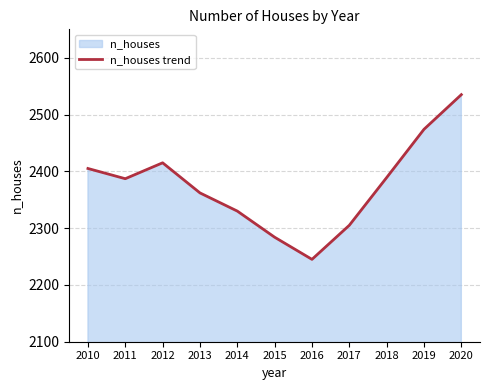

Reading left to right, transcribe all the data shown in this chart.

2010=2405	2011=2387	2012=2415	2013=2362	2014=2330	2015=2284	2016=2245	2017=2305	2018=2389	2019=2474	2020=2535